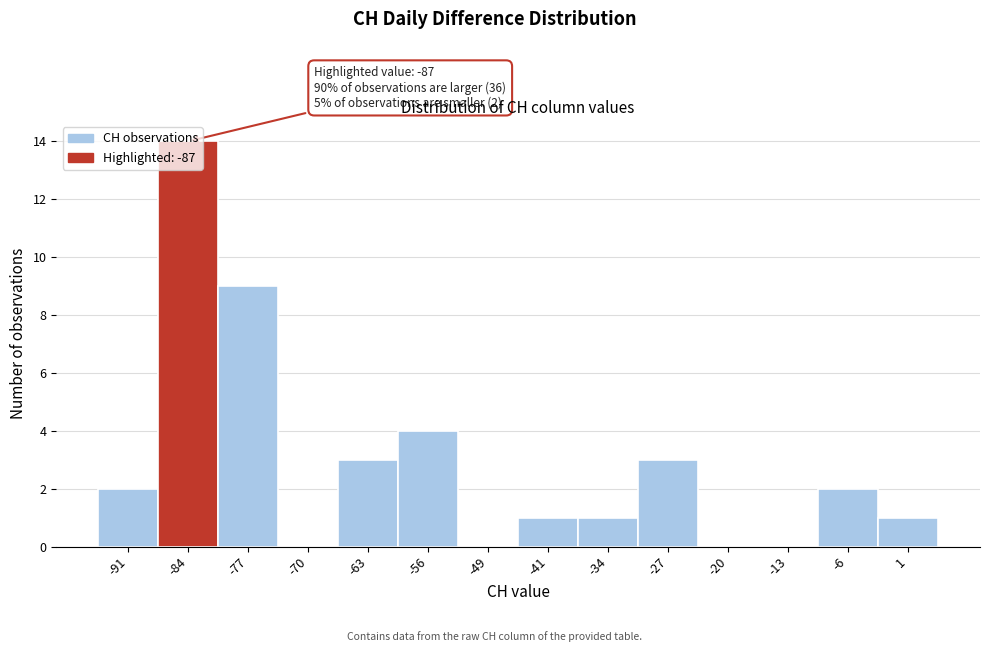

Over which range of the x-axis is the bar tallest?

-88 to -81